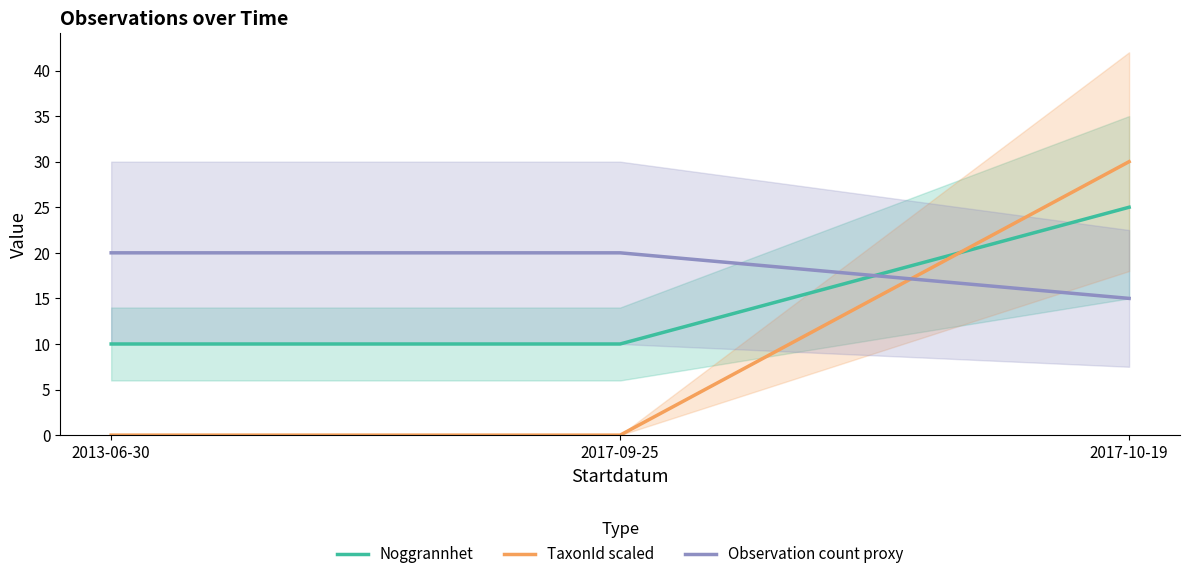

Reading left to right, extract all data points from this chart.

Noggrannhet: 2013-06-30=10.0	2017-09-25=10.0	2017-10-19=25.0
TaxonId scaled: 2013-06-30=0.0	2017-09-25=0.0	2017-10-19=30.0
Observation count proxy: 2013-06-30=20.0	2017-09-25=20.0	2017-10-19=15.0